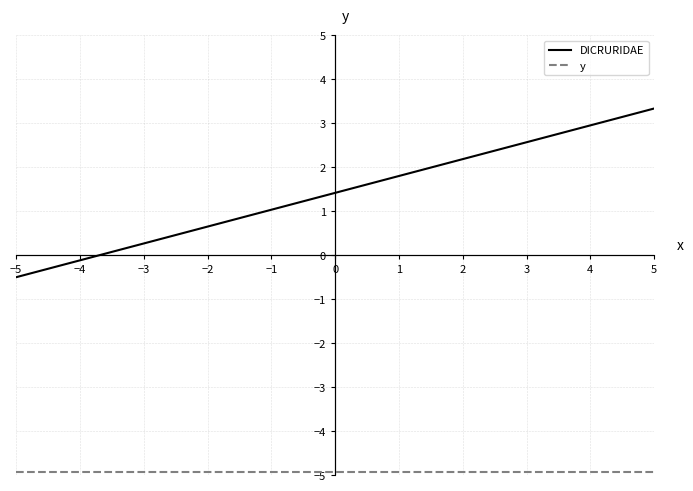

Which series has the largest total across all categories?

DICRURIDAE